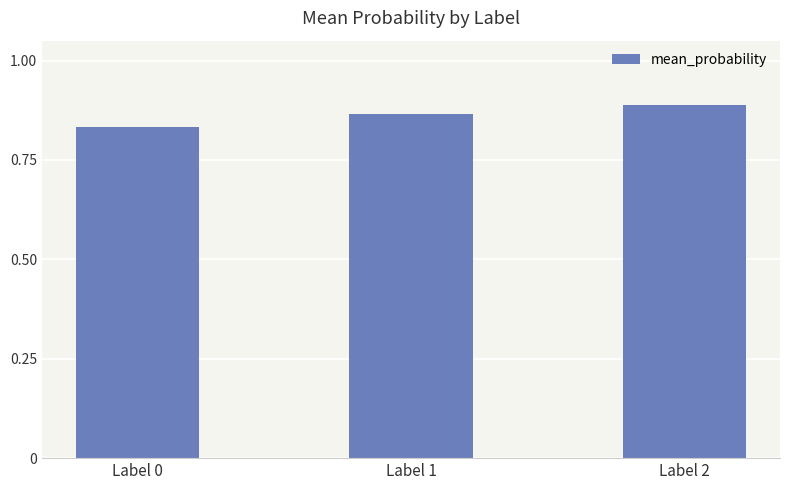

How many distinct data groups are displayed?

1